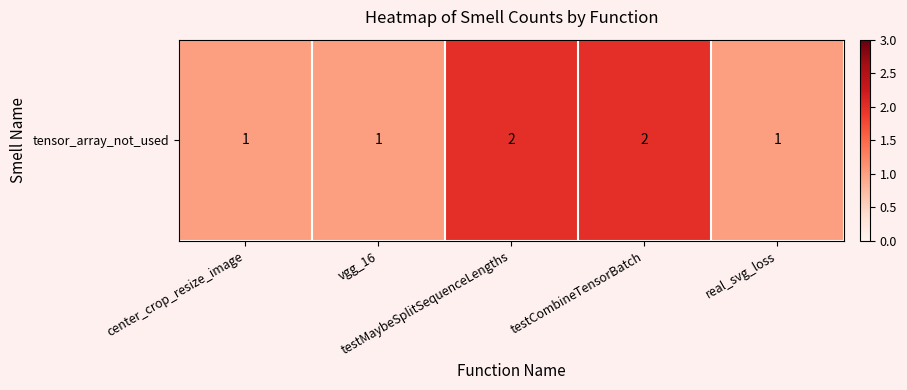

Reading left to right, what are all the values shown in this chart?

center_crop_resize_image=1	vgg_16=1	testMaybeSplitSequenceLengths=2	testCombineTensorBatch=2	real_svg_loss=1